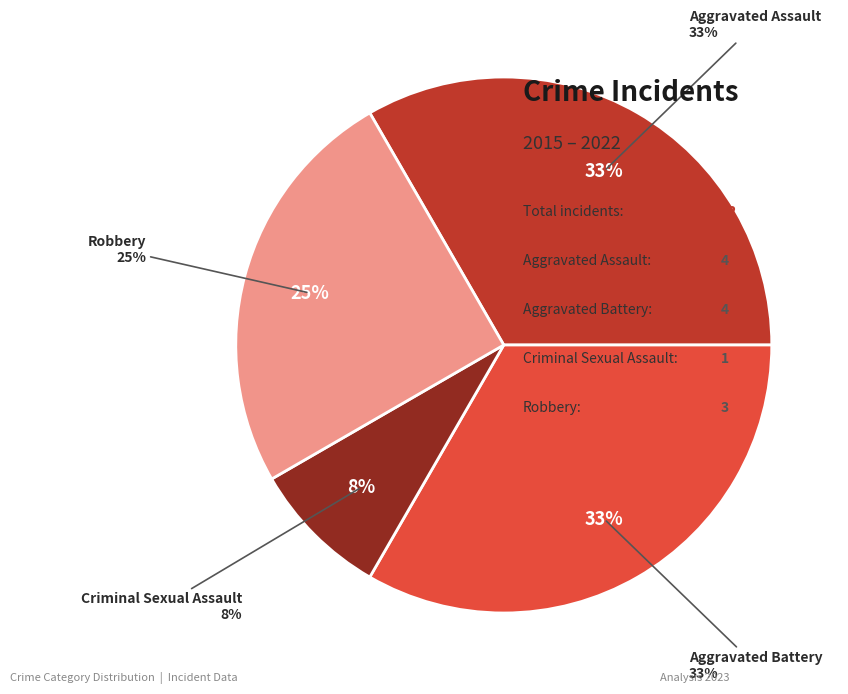

Is Criminal Sexual Assault the majority of the pie?

No